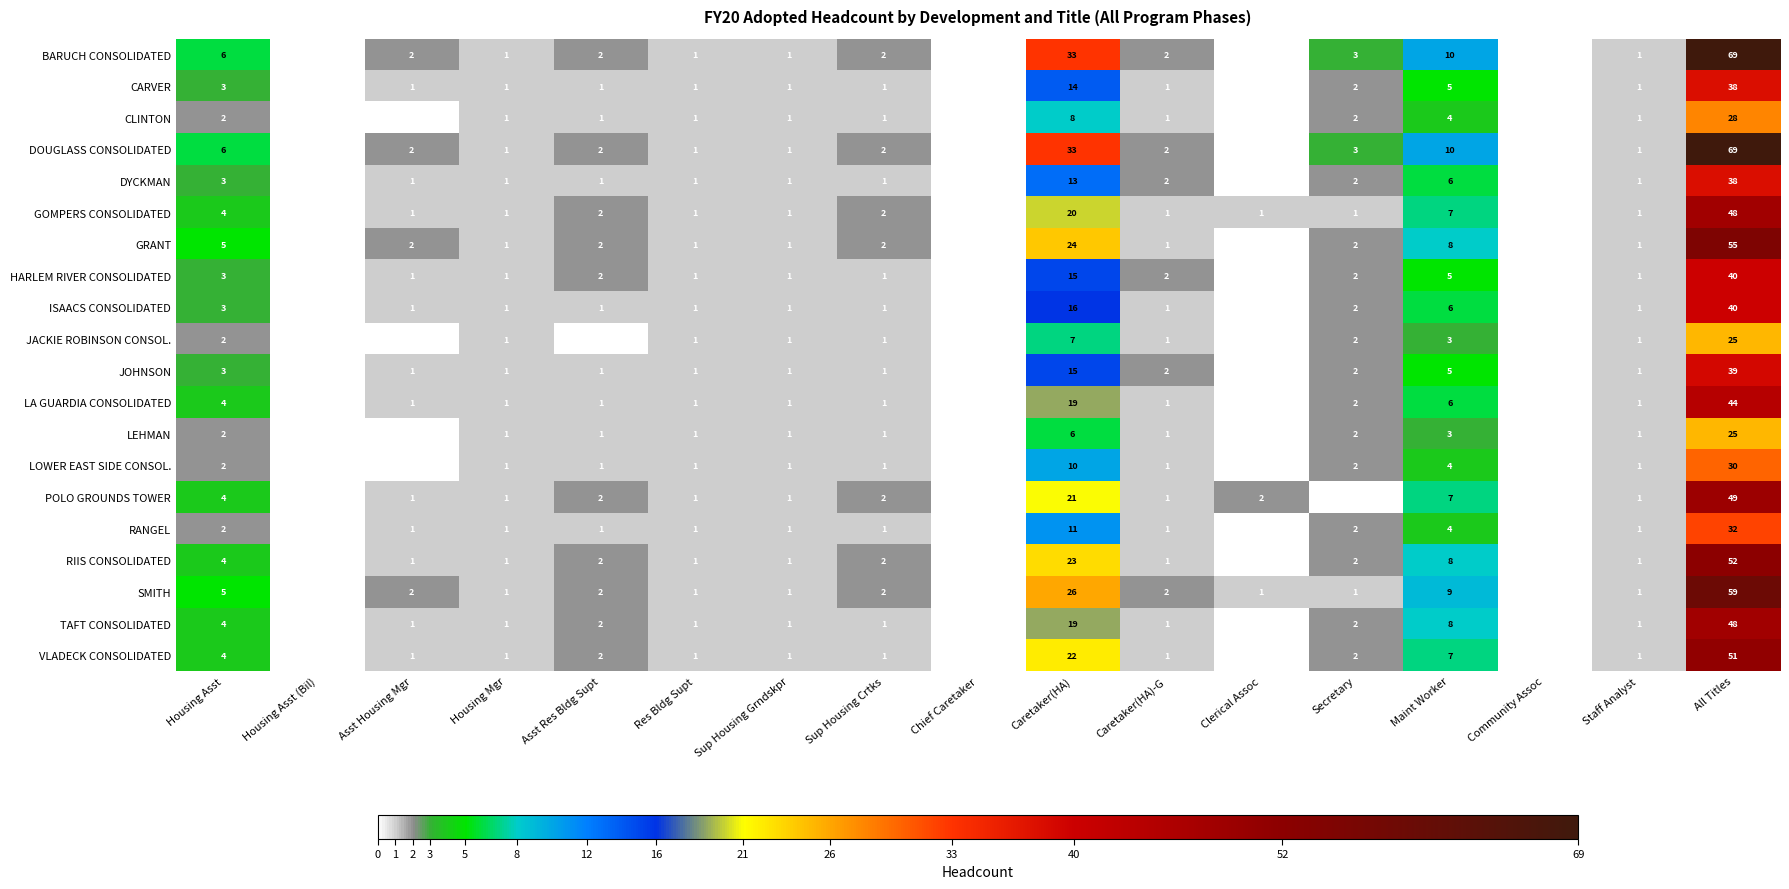

What is the sum of all CLINTON values?

51